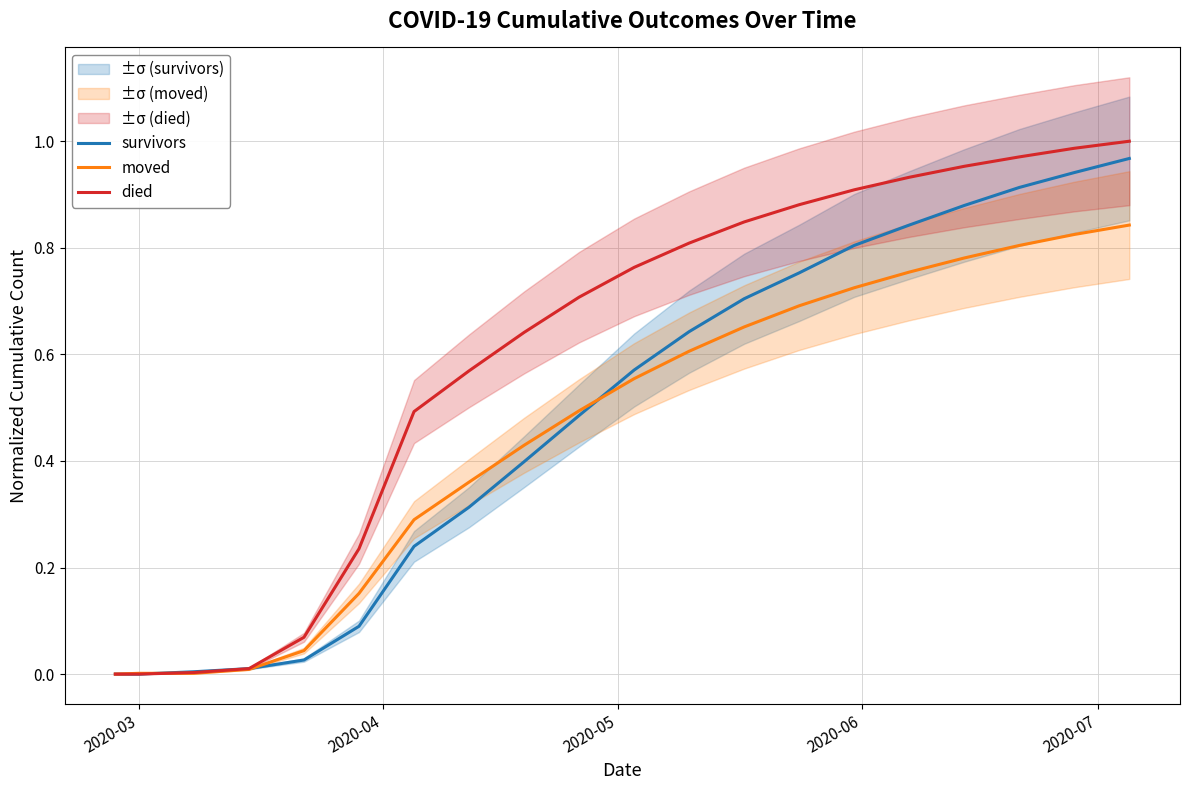

What is the maximum value for moved?

0.8